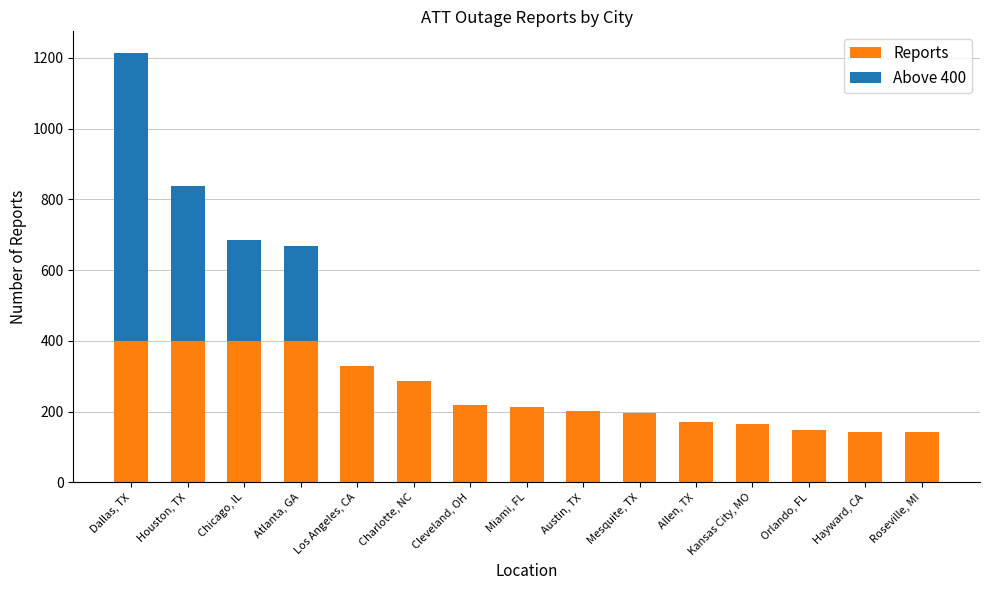

How many distinct data groups are displayed?

2